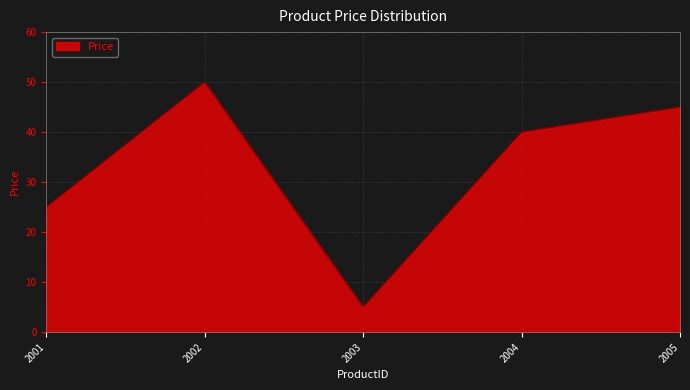

What is the maximum value shown in the chart?

49.8